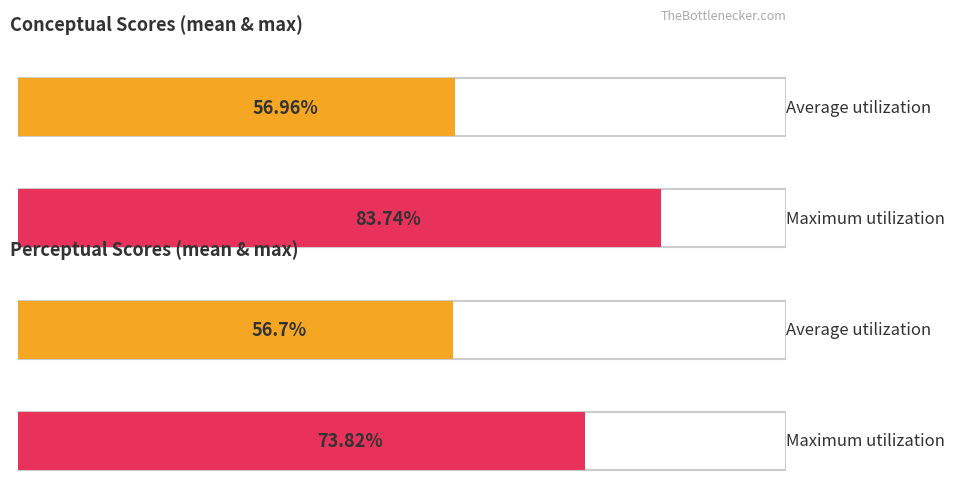

What are all the series names shown in the legend?

conceptual, perceptual